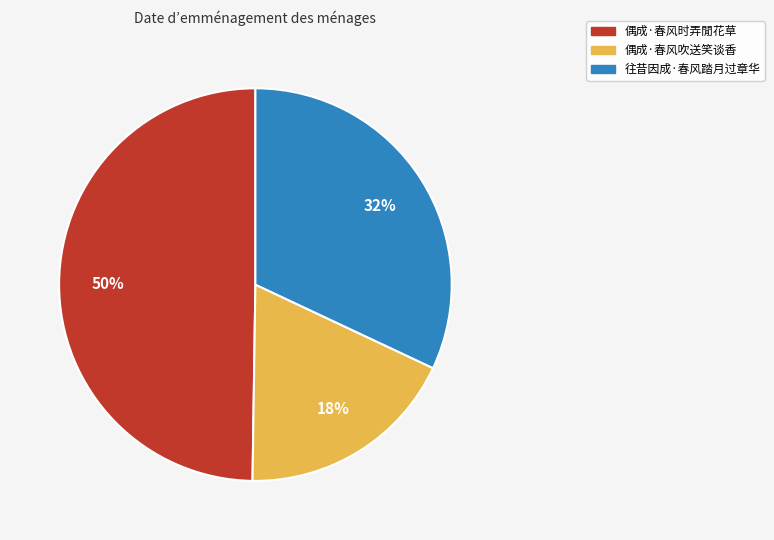

To the nearest percent, what percentage of the pie is 偶成·春风时弄閒花草?

50%